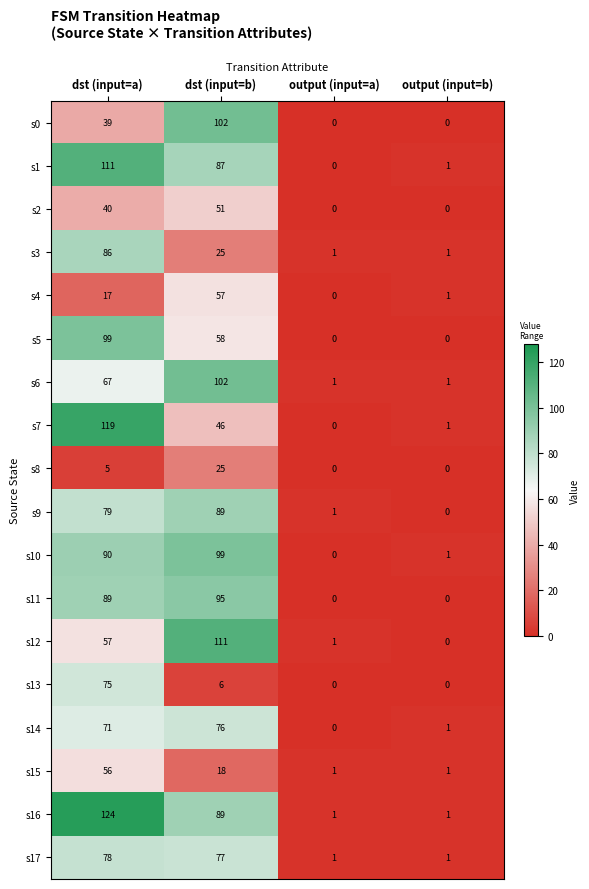

What is the sum of the s10 values at dst (input=a) and dst (input=b)?

189